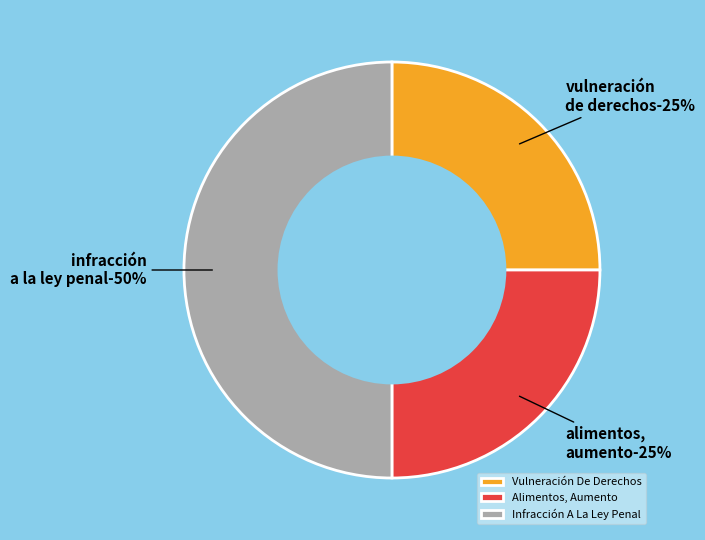

Does Infracción A La Ley Penal account for over 50% of the chart?

No